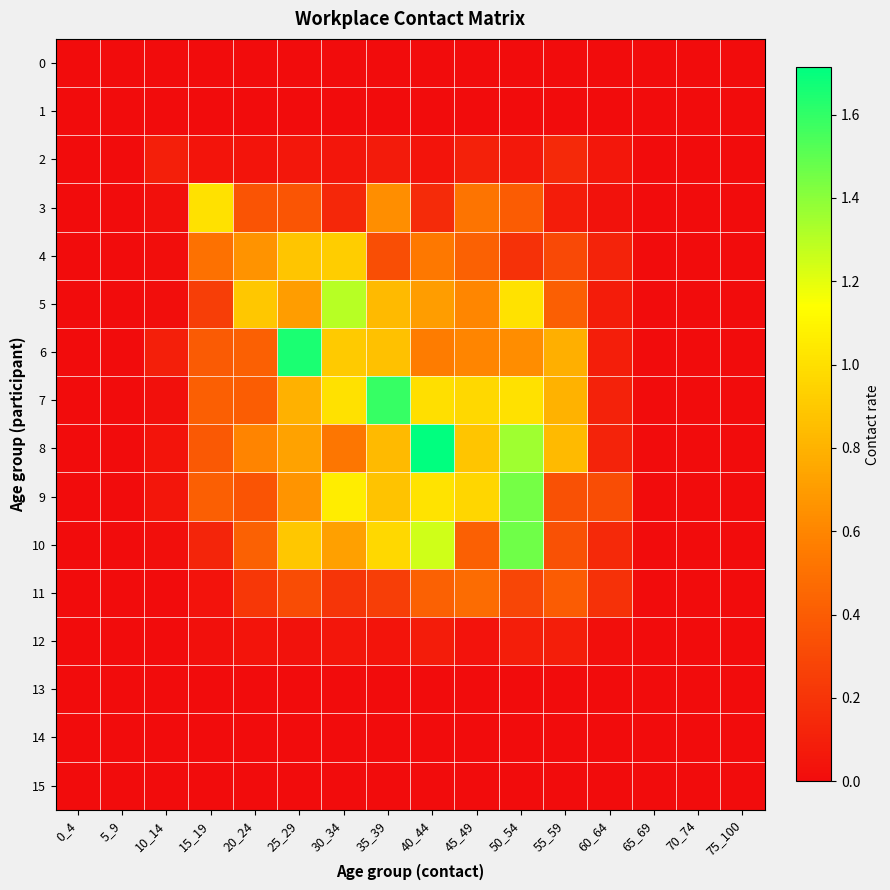

Which series has the widest spread of values?

8